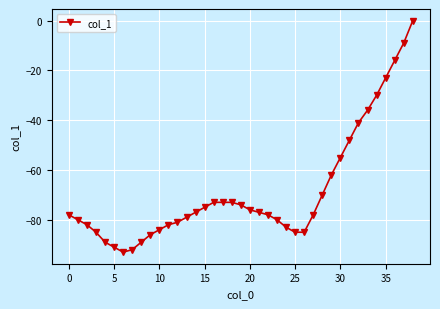

Count the number of data series in this chart.

1